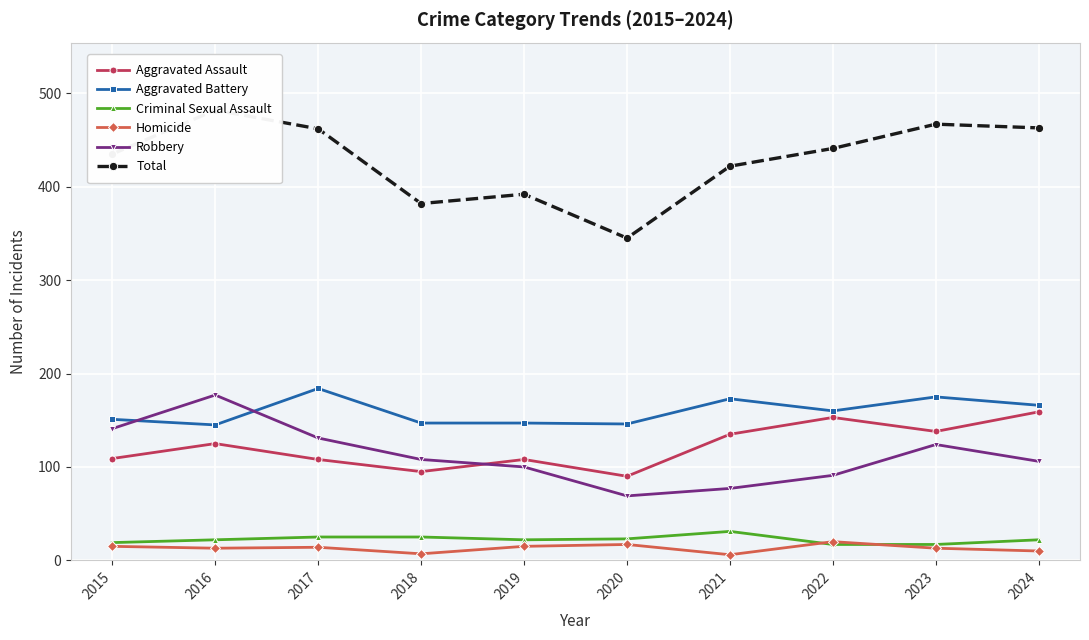

What are all the series names shown in the legend?

Aggravated Assault, Aggravated Battery, Criminal Sexual Assault, Homicide, Robbery, Total